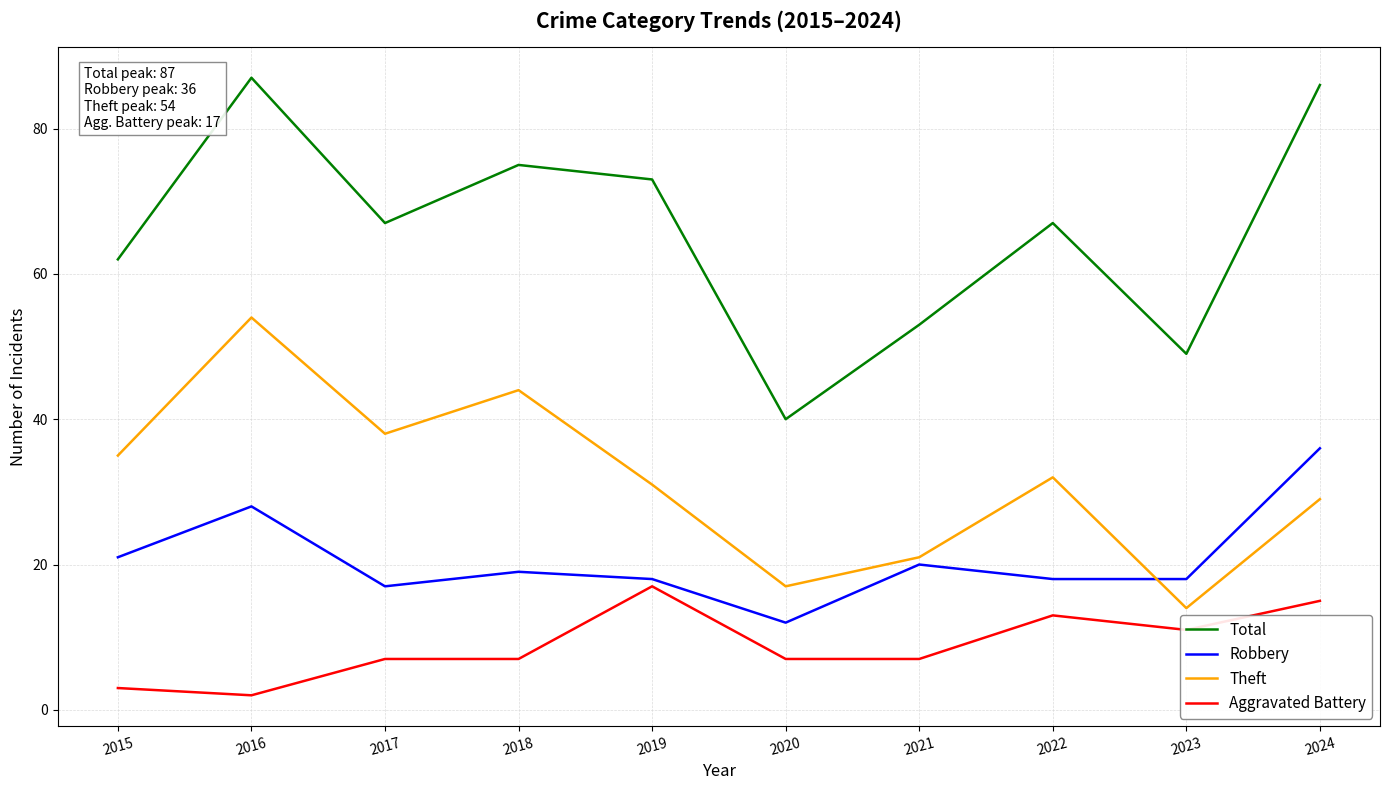

Which series has the widest spread of values?

Total